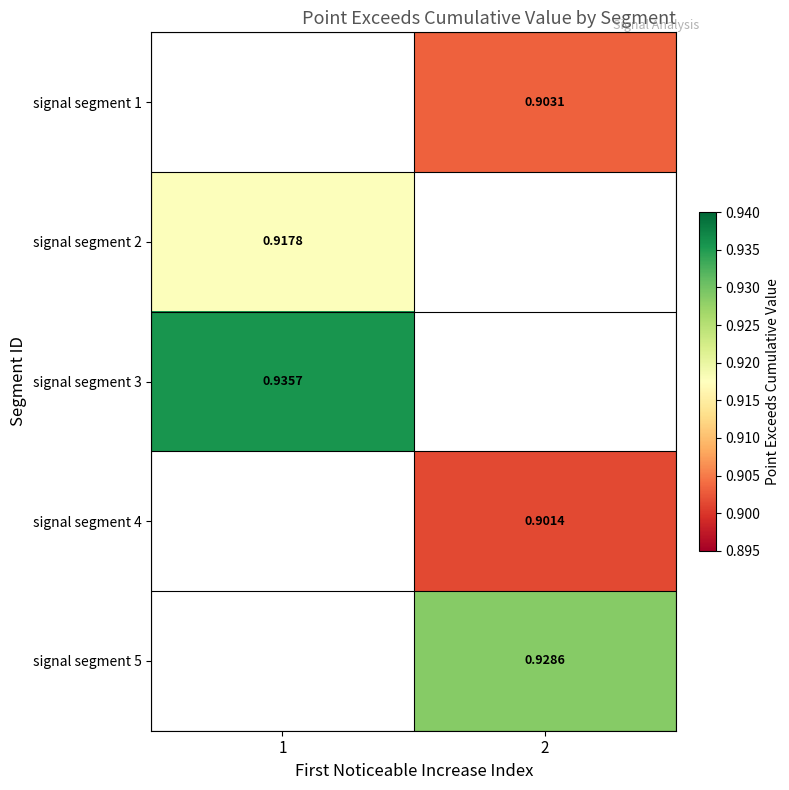

Which has a higher value, 2 or 1?

1